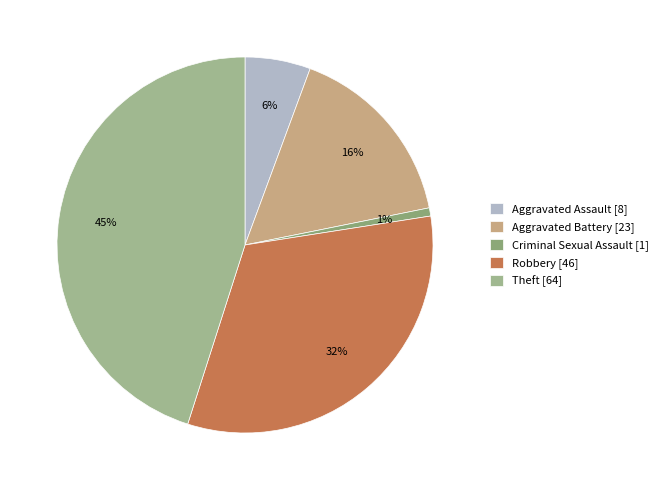

Count the number of slices in the pie.

5